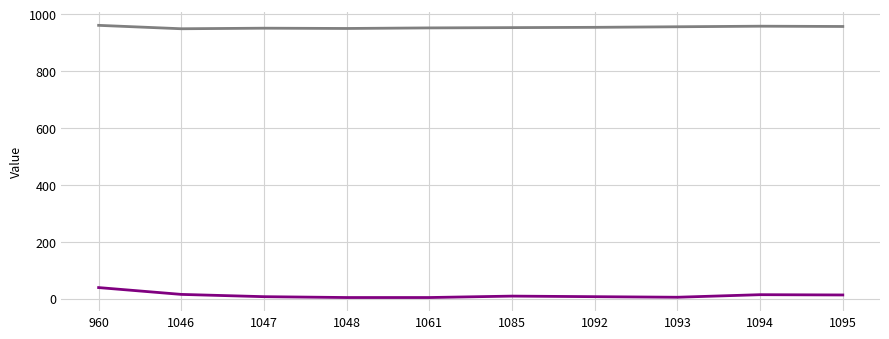

What is the value of the _wcfm_product_views point at the 7th from the left?

7